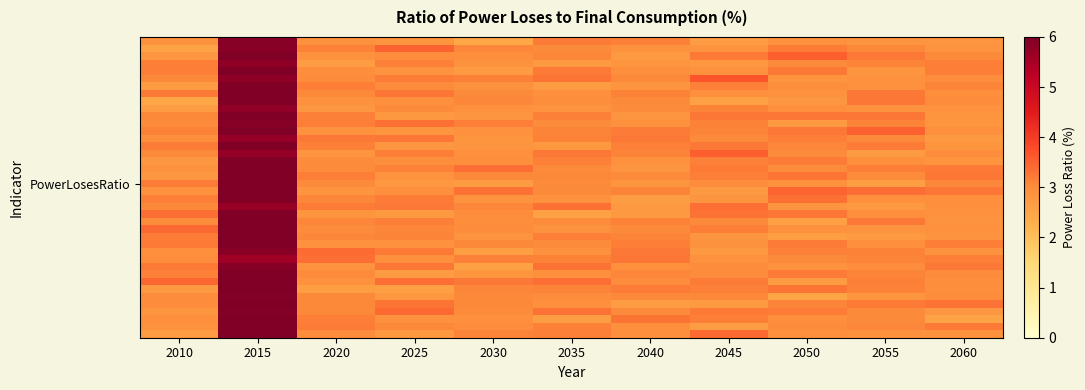

Count the number of categories in the chart.

11